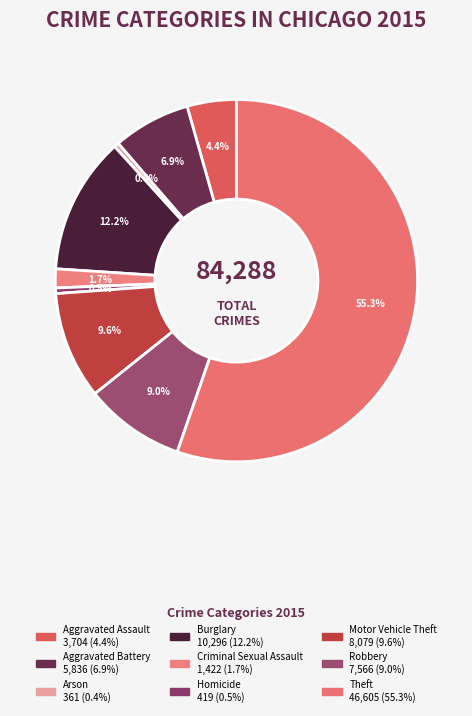

To the nearest percent, what is the difference between the Criminal Sexual Assault and Arson slice percentages?

1%